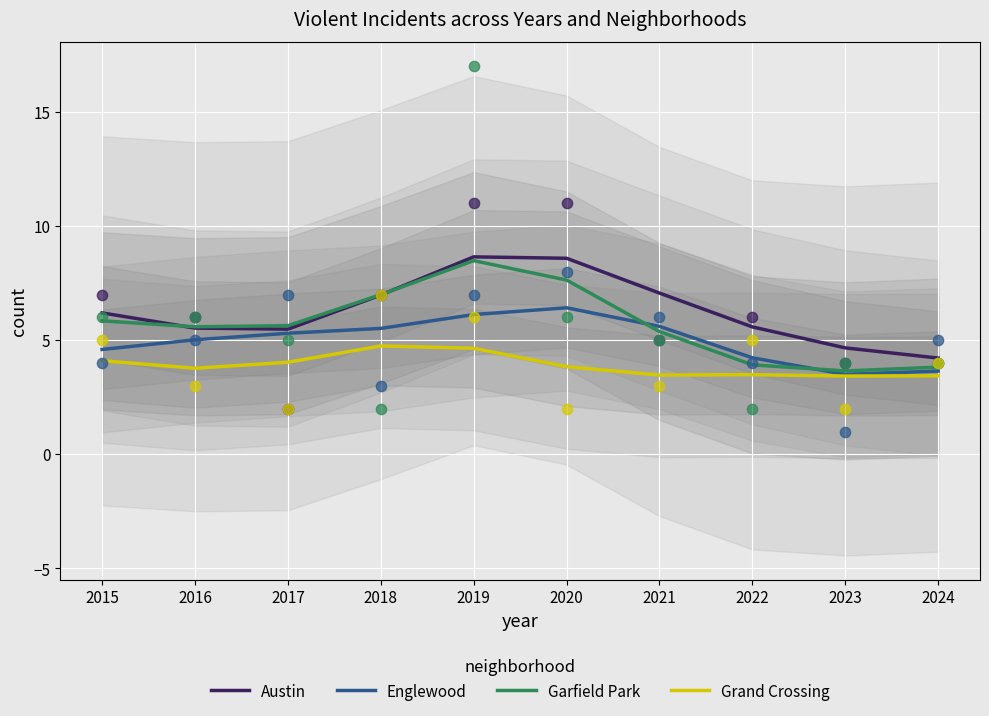

What are all the series names shown in the legend?

Austin, Englewood, Garfield Park, Grand Crossing